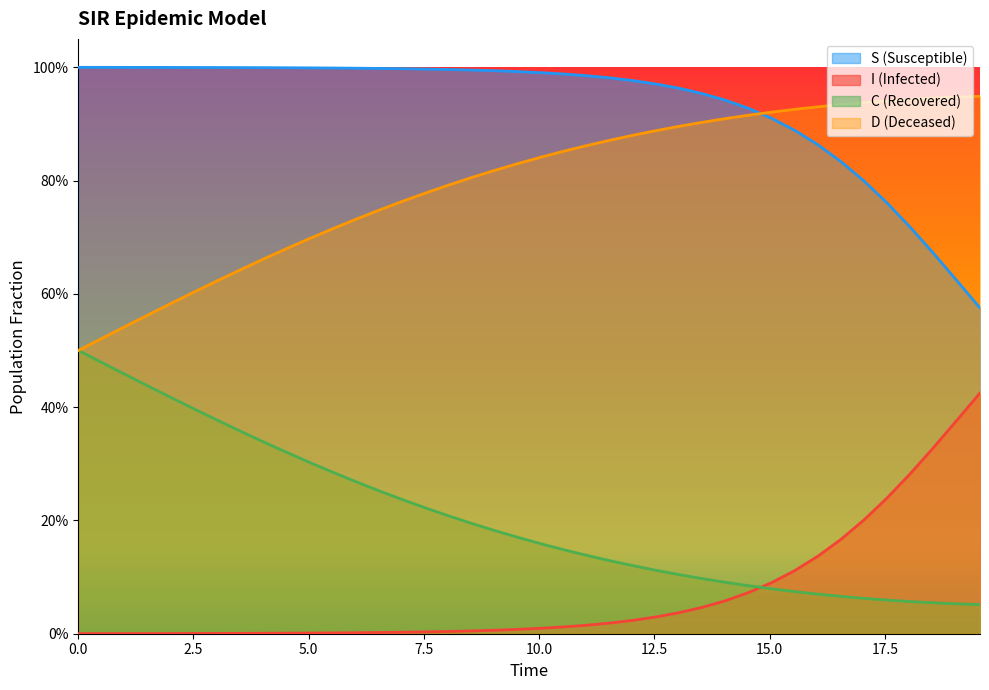

What is the difference between the maximum and second lowest values in the C series?

0.4